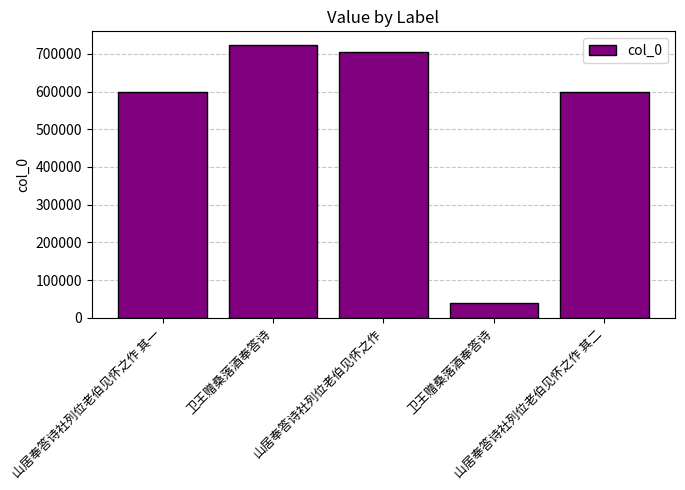

The value at 卫王赠桑落酒奉答诗 is 1105099. True or false?

False